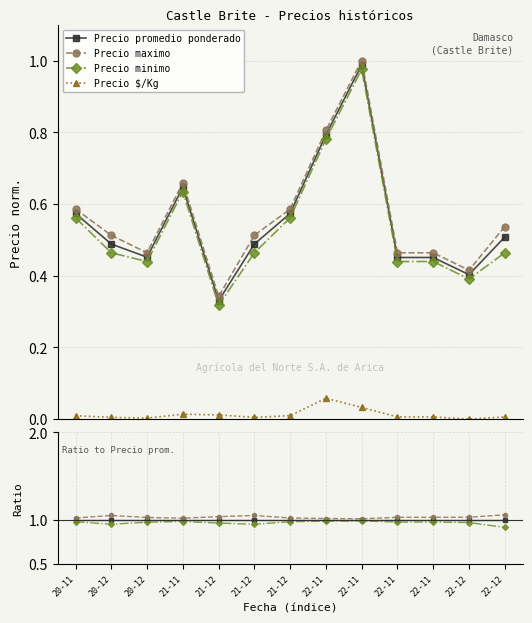

Count the number of data series in this chart.

4